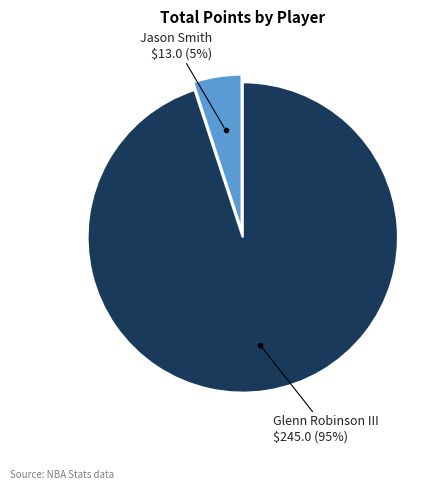

Is there any slice that represents more than half of the pie?

Yes